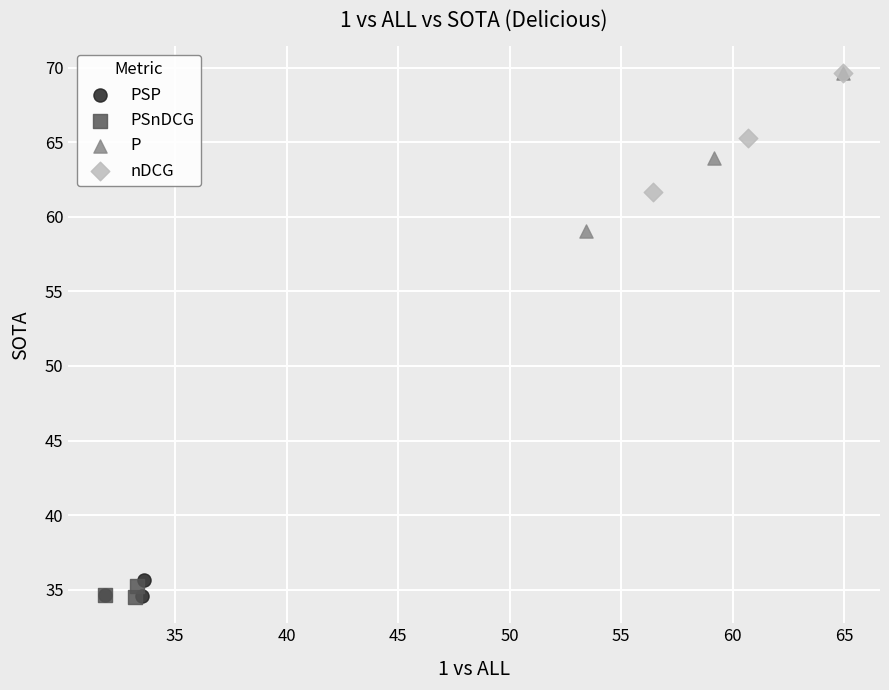

Which series has the widest spread of Y values?

P